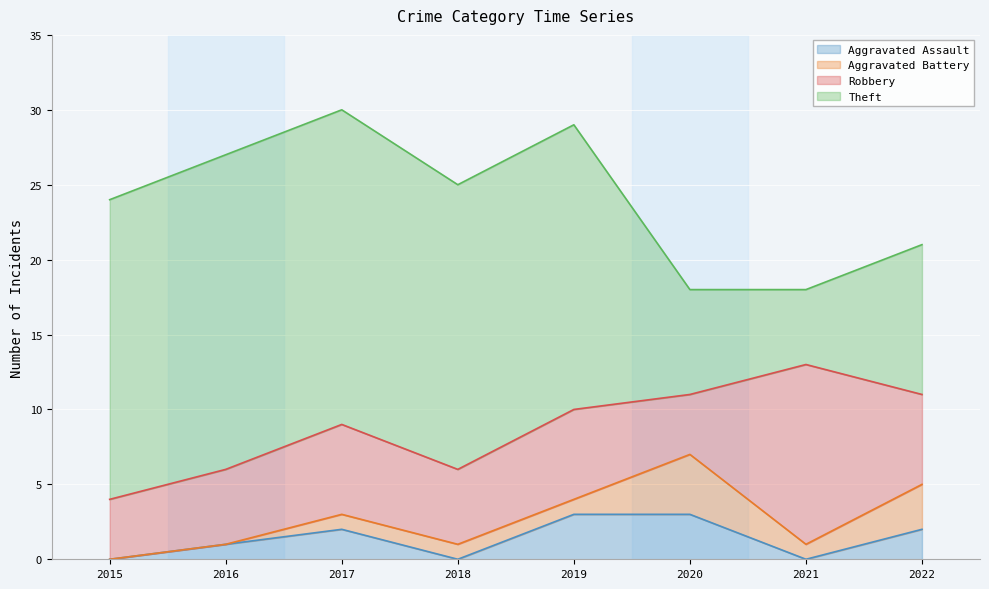

What is the spread (max minus min) of values at 2021?

12